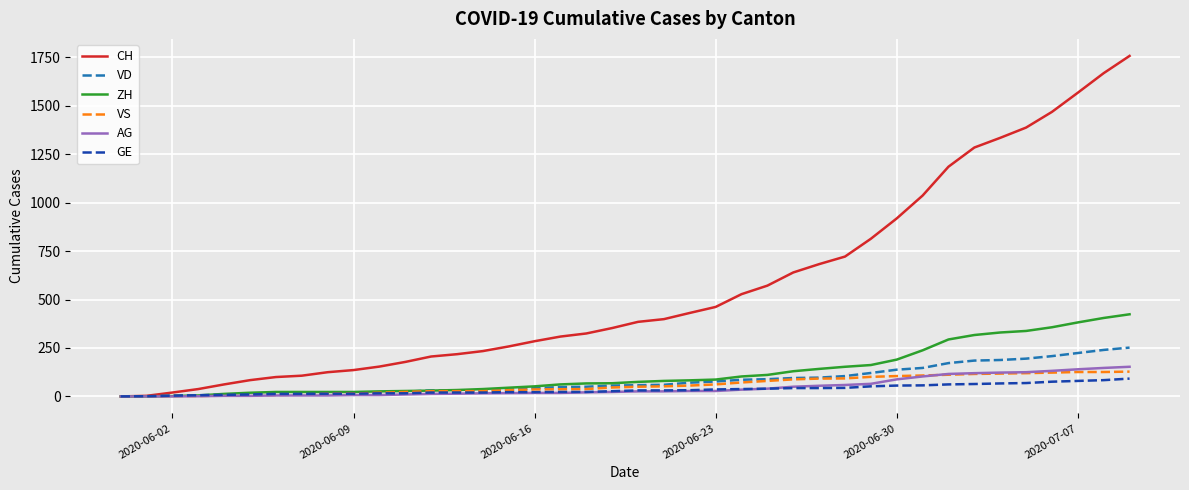

Which series has the largest total across all categories?

CH